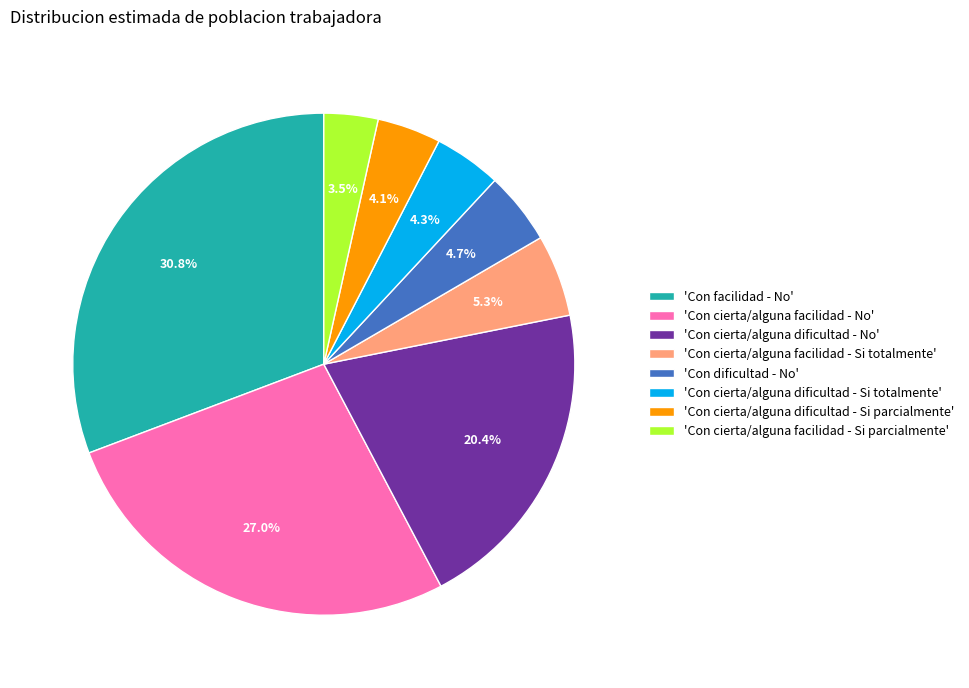

Which category has the smallest portion of the pie?

'Con cierta/alguna facilidad - Si parcialmente'